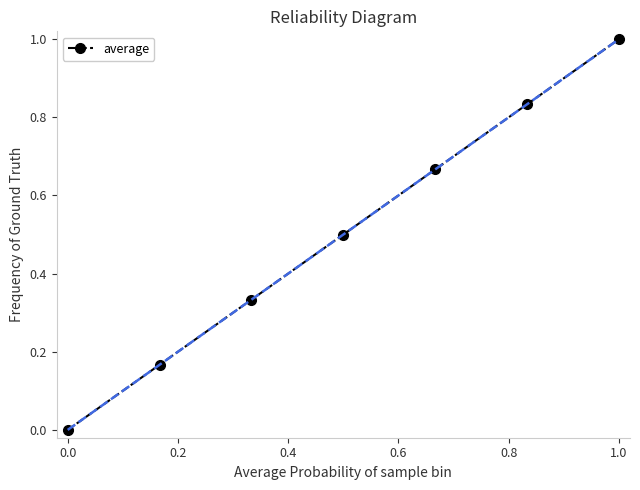

What is the difference between the maximum and minimum values?

1.0